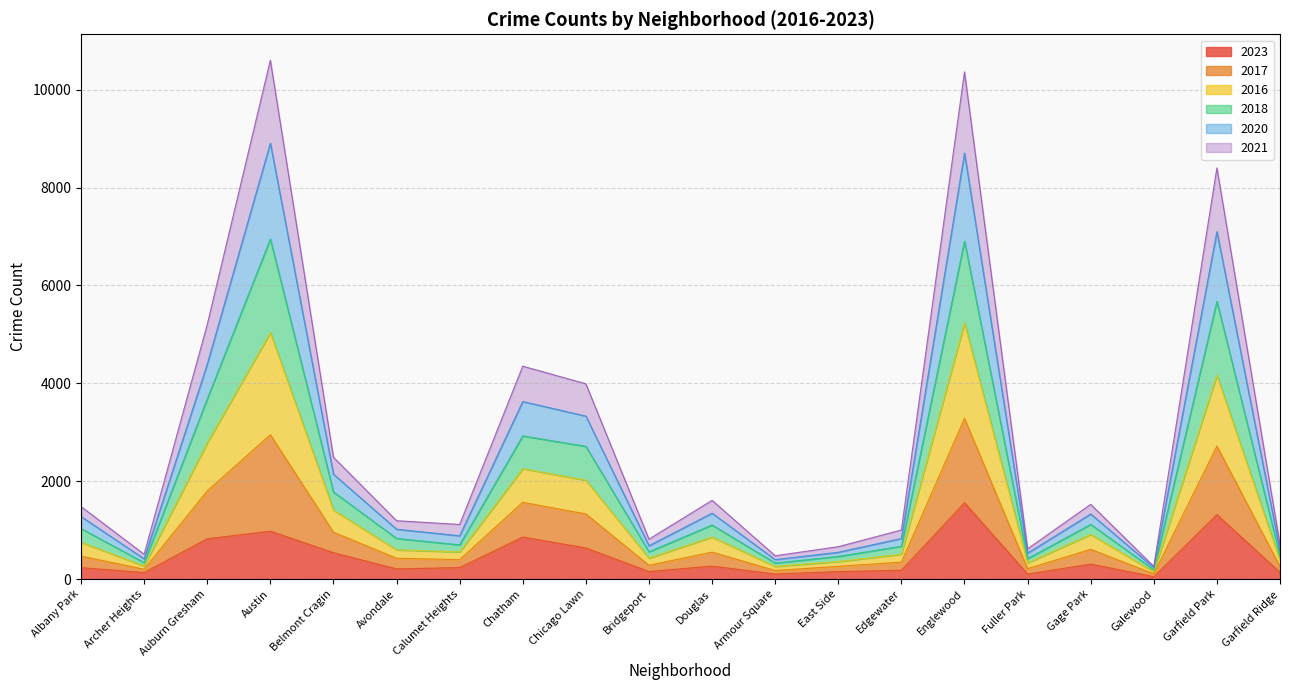

What is the label of the 16th point from the right?

Belmont Cragin